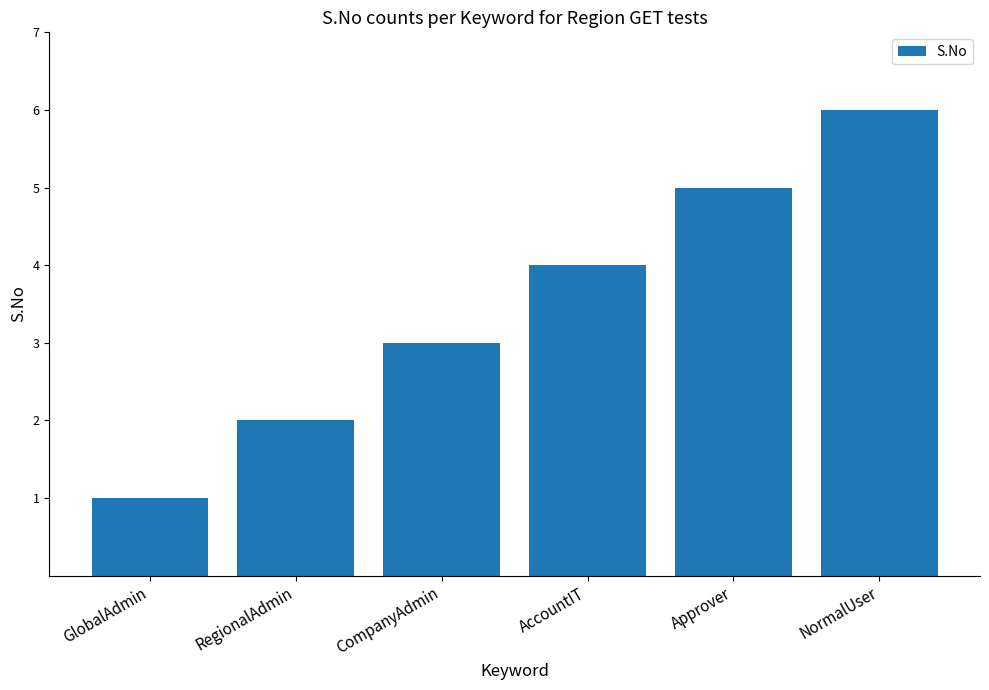

What is the minimum value shown in the chart?

1